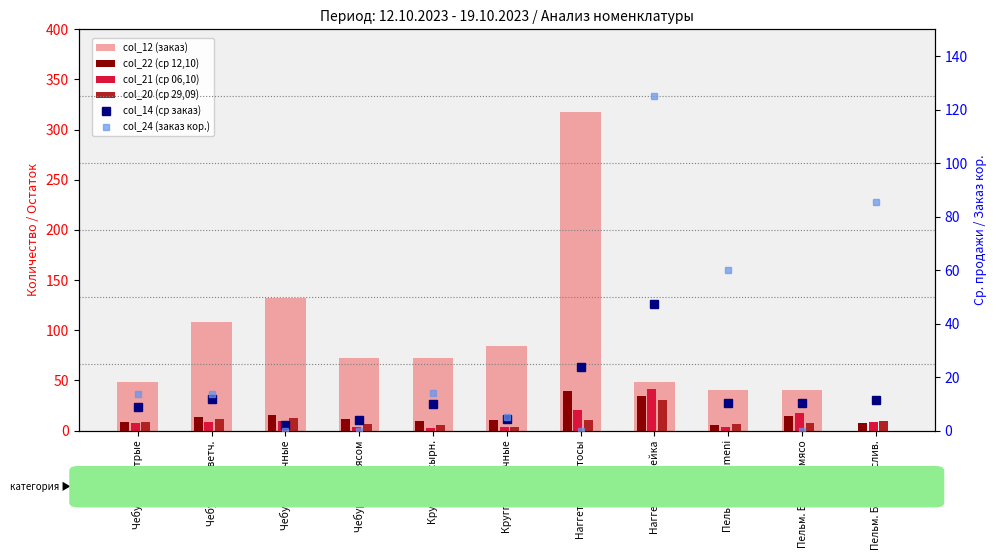

What is the total value across all series at Чебуреки с мясом?

97.6